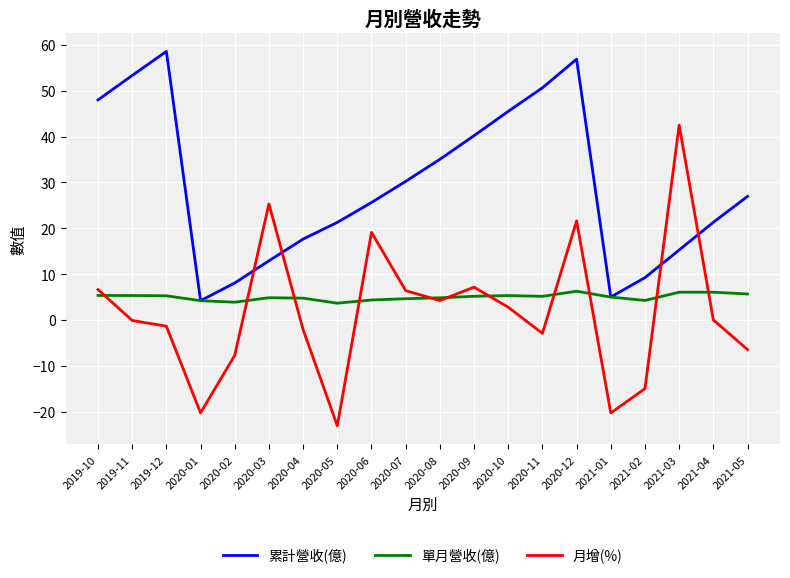

List the series in order of their peak value, lowest first.

單月營收(億), 月增(%), 累計營收(億)